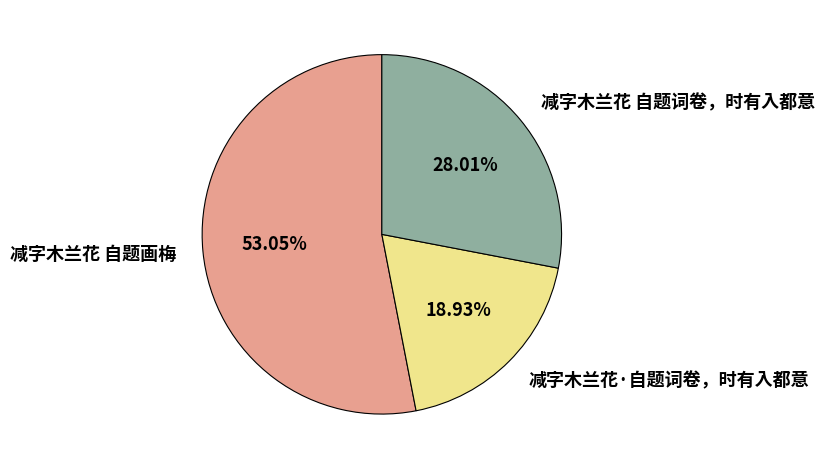

Is the sum of 减字木兰花 自题词卷，时有入都意 and 减字木兰花·自题词卷，时有入都意 greater than half?

No